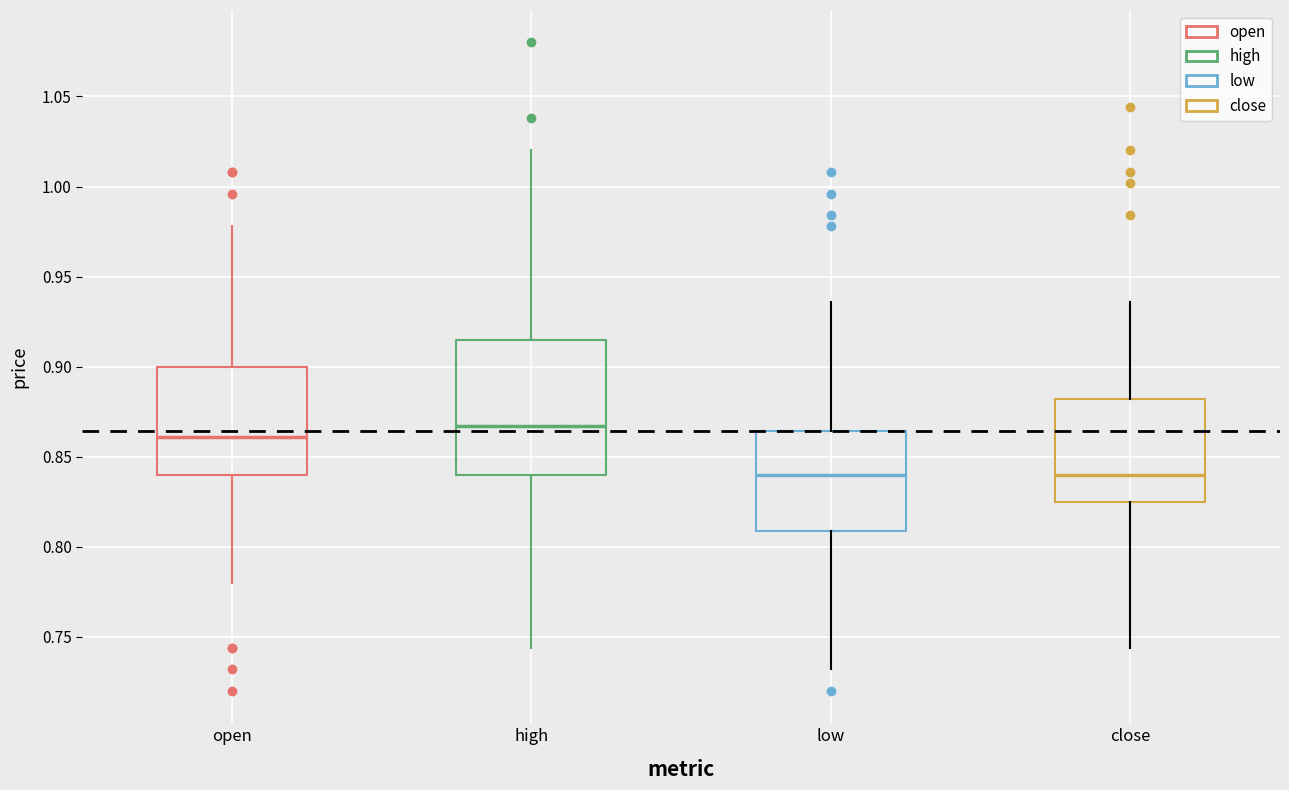

Which box is the tallest, from its lower edge to its upper edge?

high